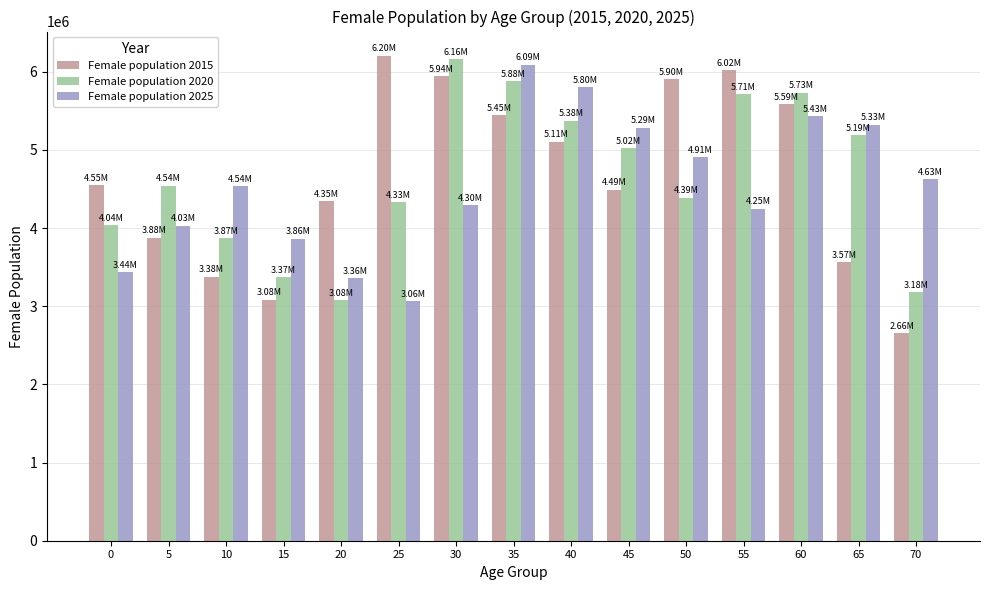

What is the highest value of the Female population 2025 series?

6092974.3